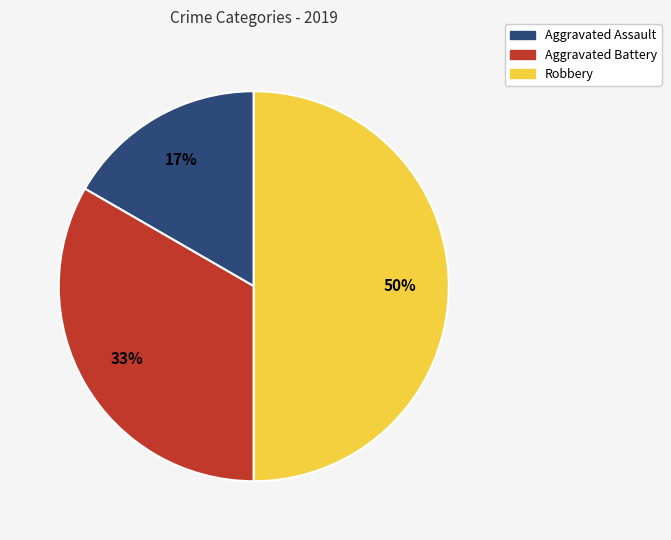

How many segments does this pie chart have?

3